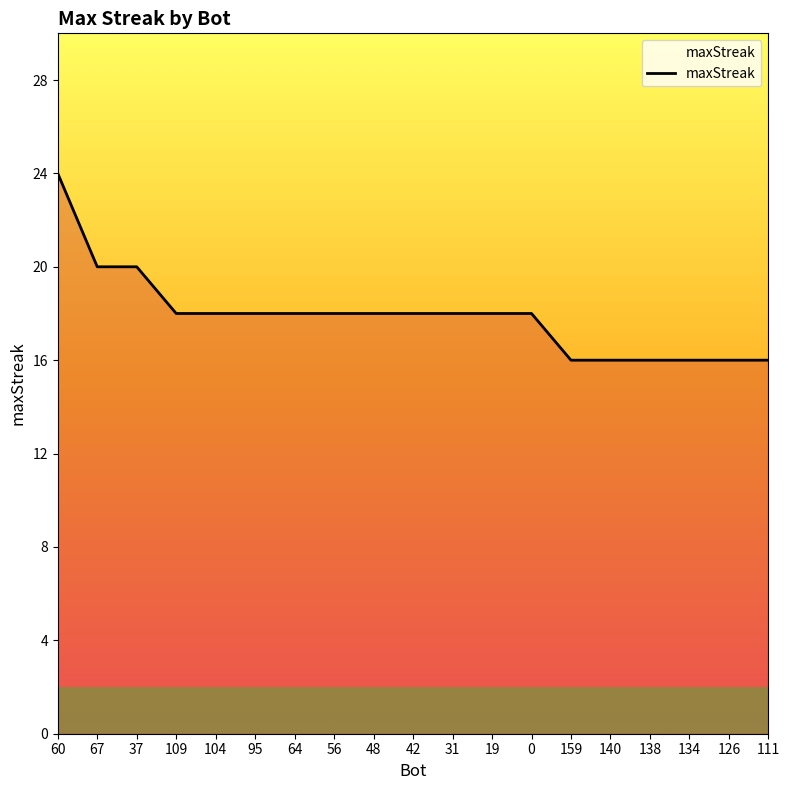

At which label does the data first exceed 18?

60